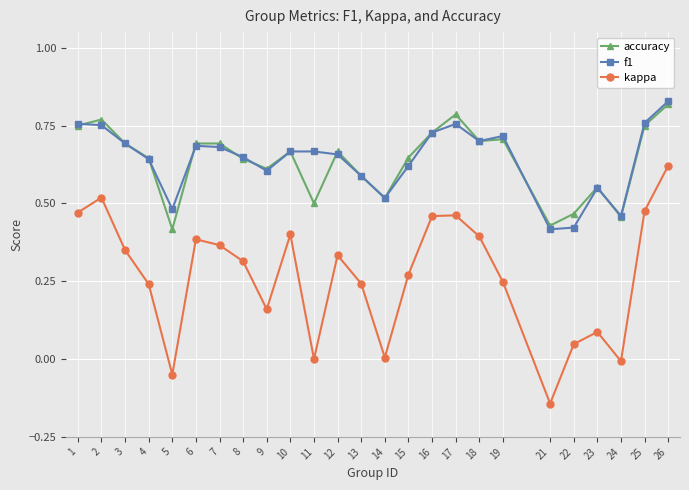

Which series has the widest spread of values?

kappa